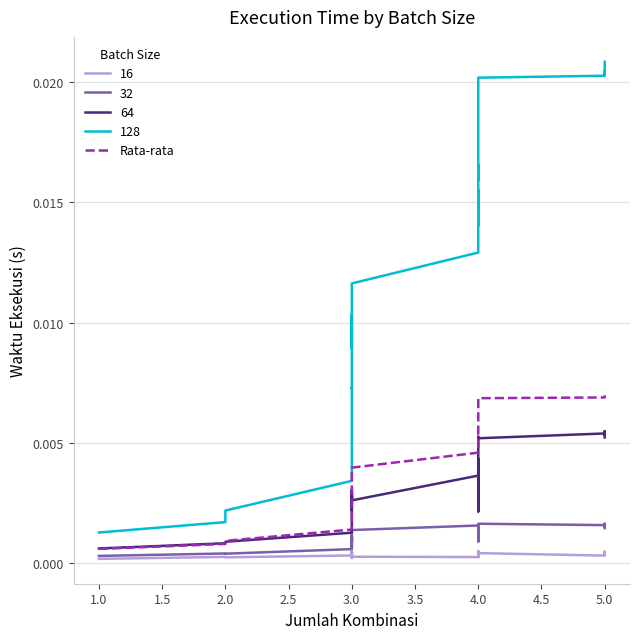

What is the label of the 34th point from the left?

4.0